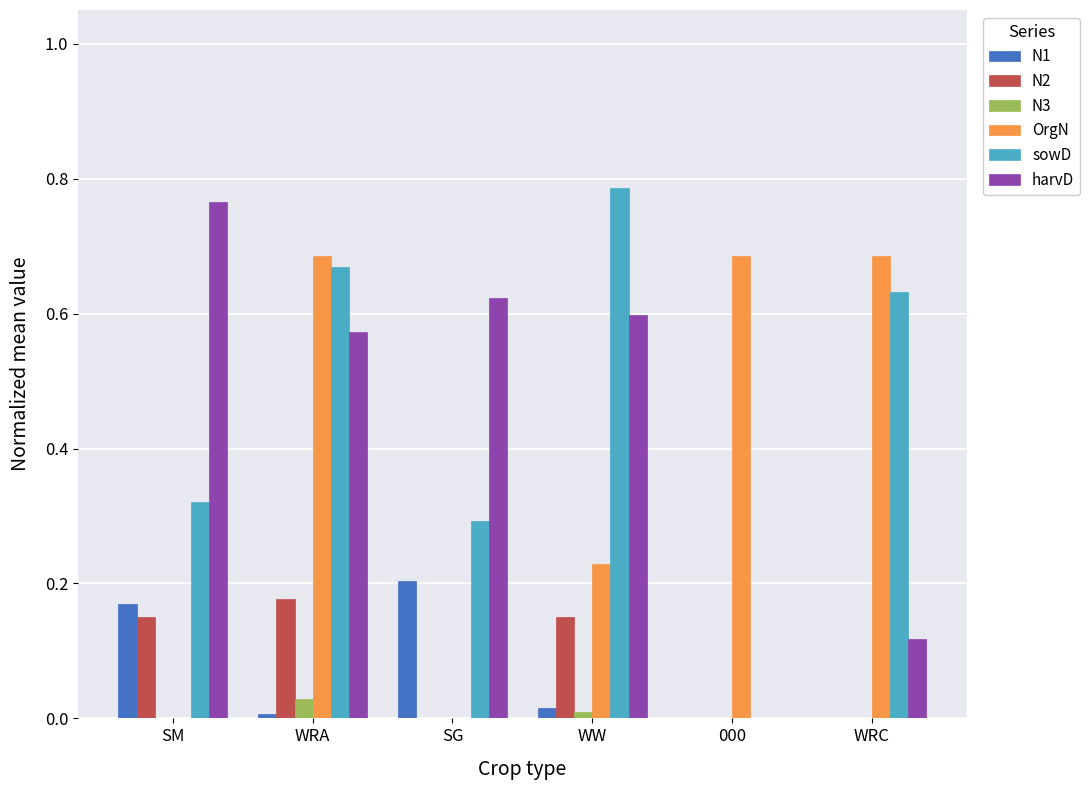

At which category is the sum across all series the highest?

WRA